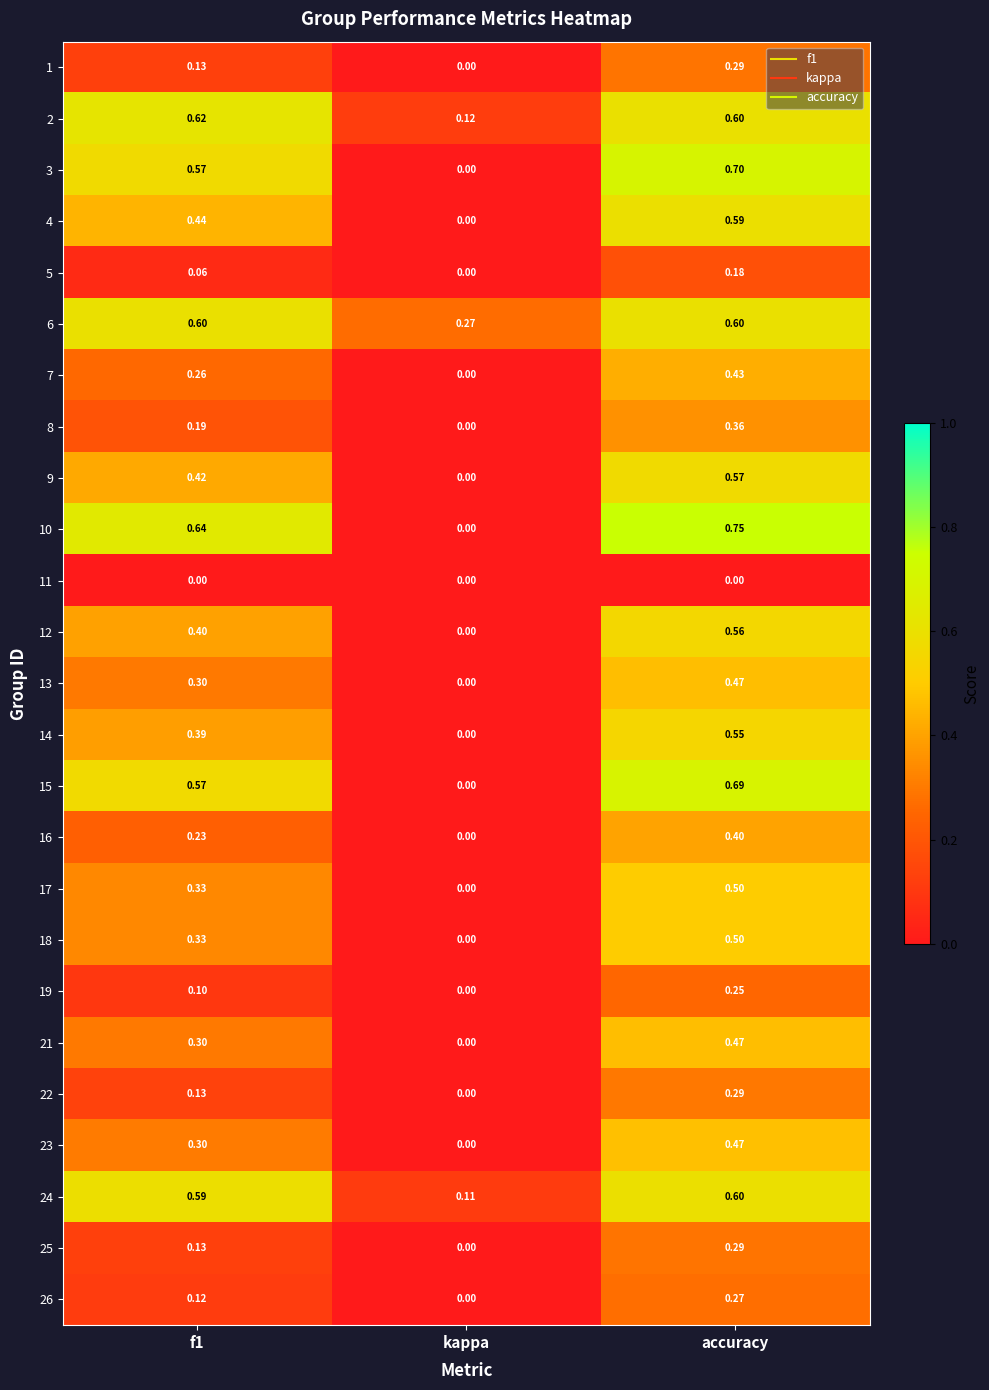

Which label corresponds to the largest value in the chart?

accuracy